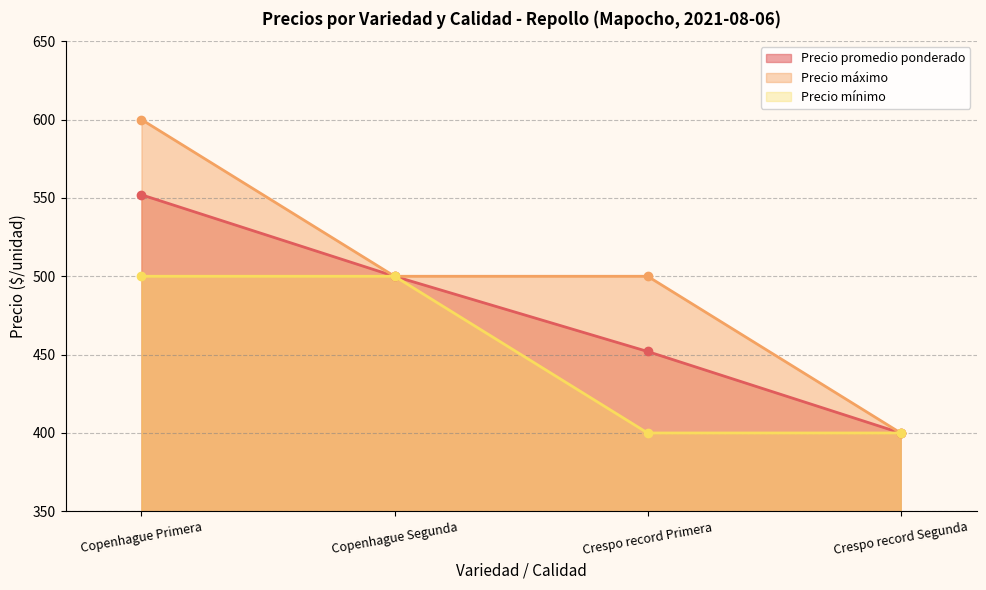

What are all the series names shown in the legend?

Precio promedio ponderado, Precio máximo, Precio mínimo